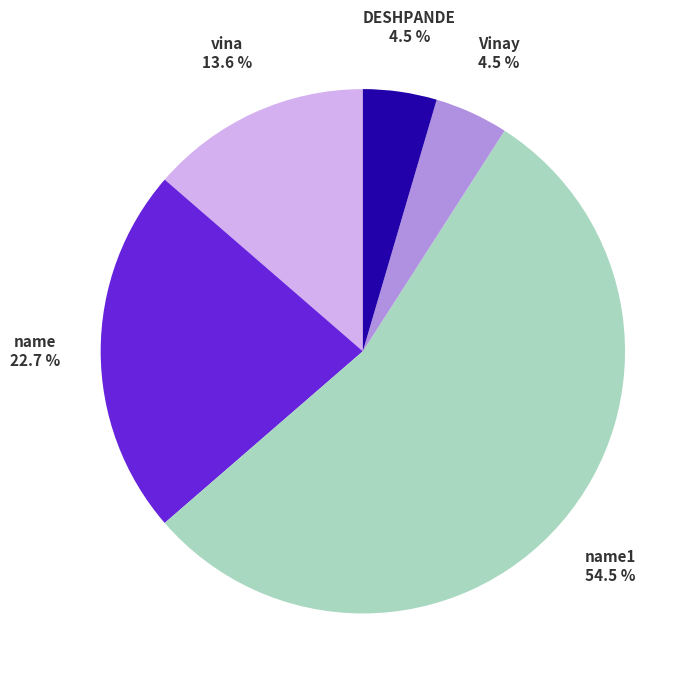

What is the majority slice?

name1